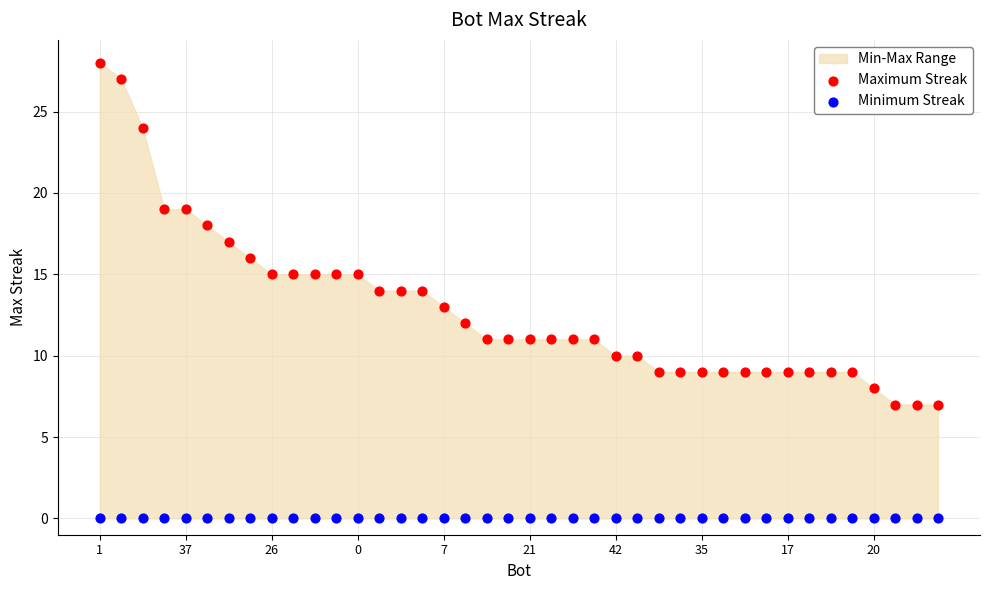

Which series reaches the minimum Y coordinate?

Minimum Streak